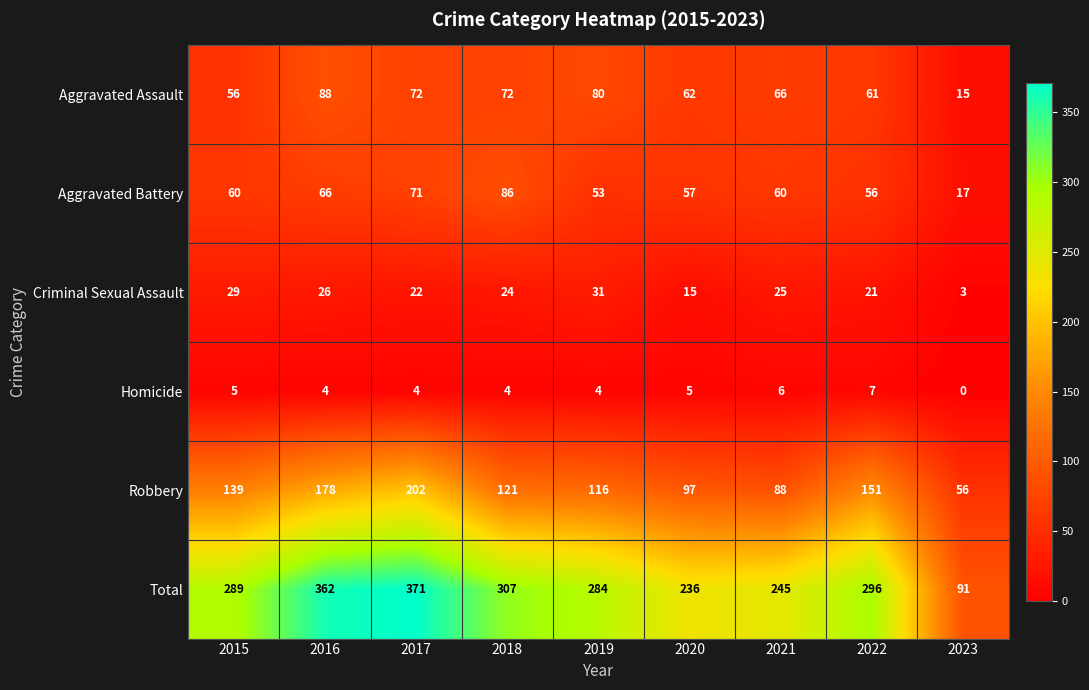

Between 2016 and 2020, which series saw the biggest shift?

Total